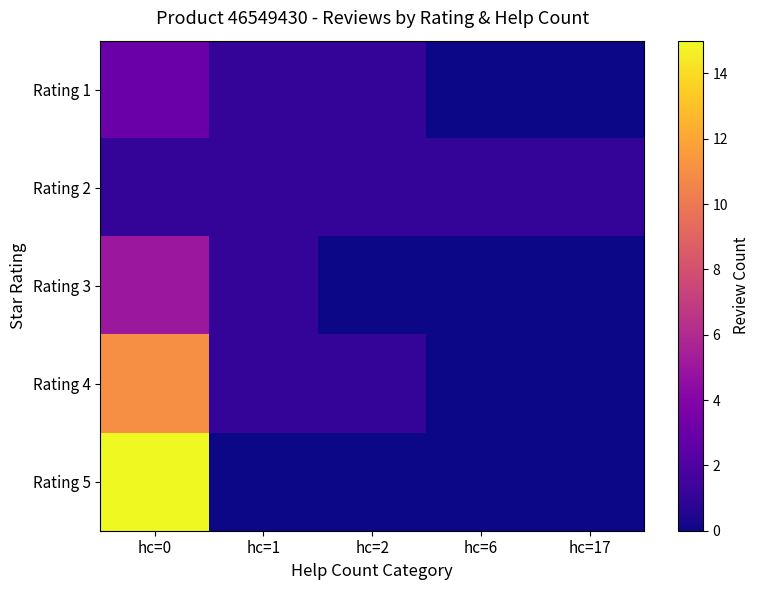

How many series are shown in this chart?

5